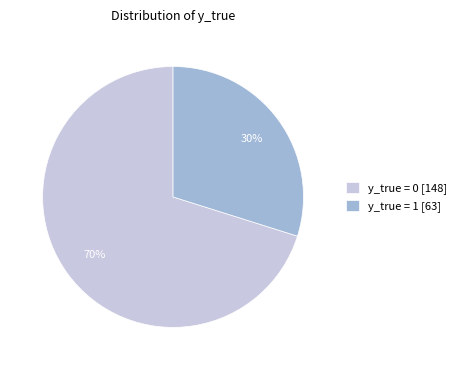

Is y_true = 0 the majority of the pie?

Yes